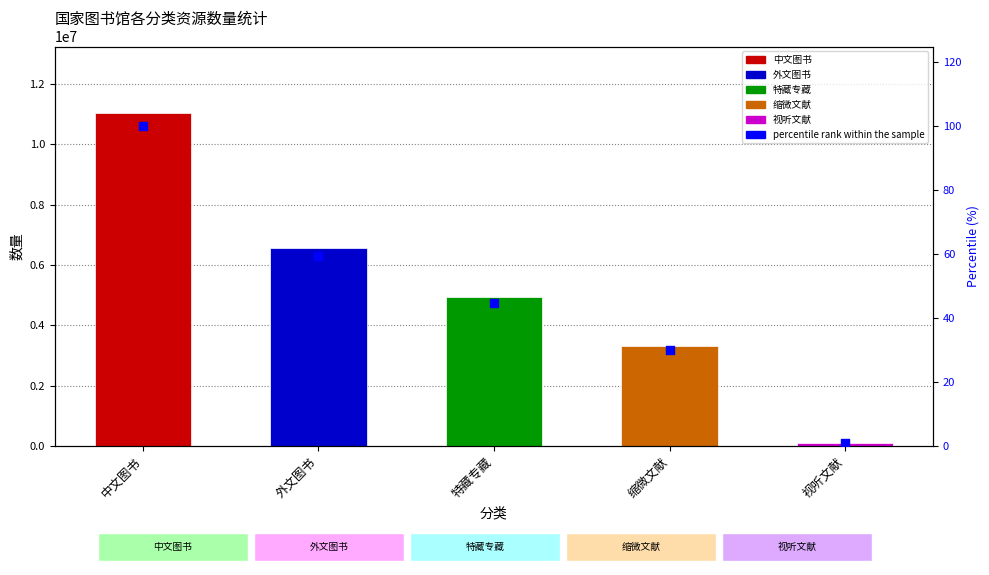

What is the ratio of the value at 缩微文献 to the value at 视听文献?

28.0